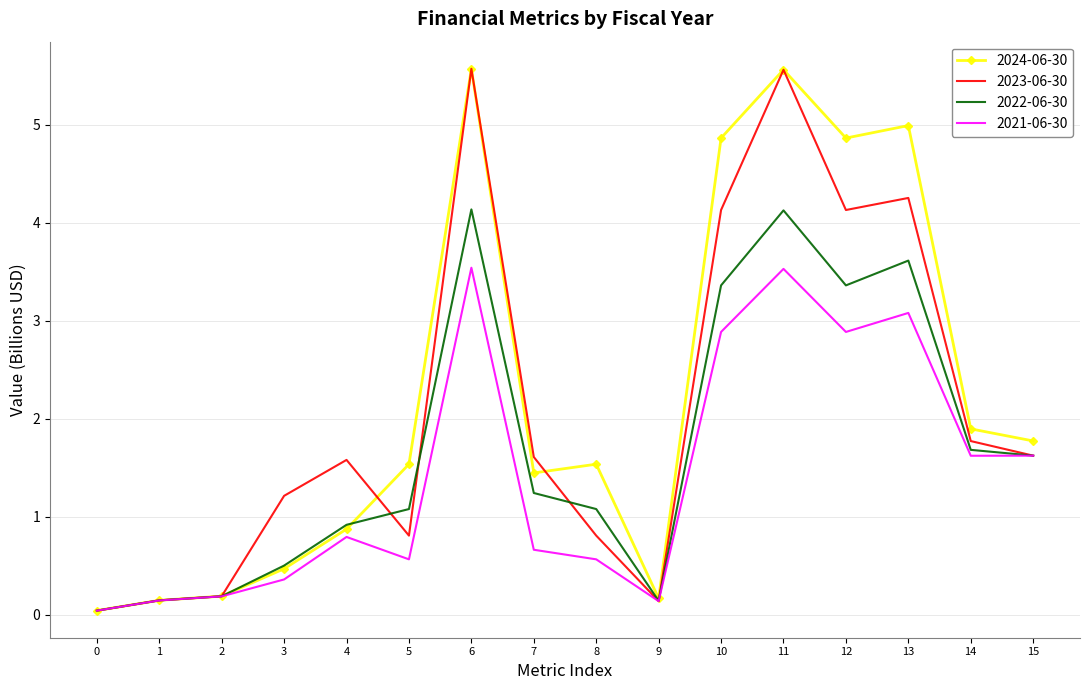

List the series in order of their overall mean, highest first.

2024-06-30, 2023-06-30, 2022-06-30, 2021-06-30